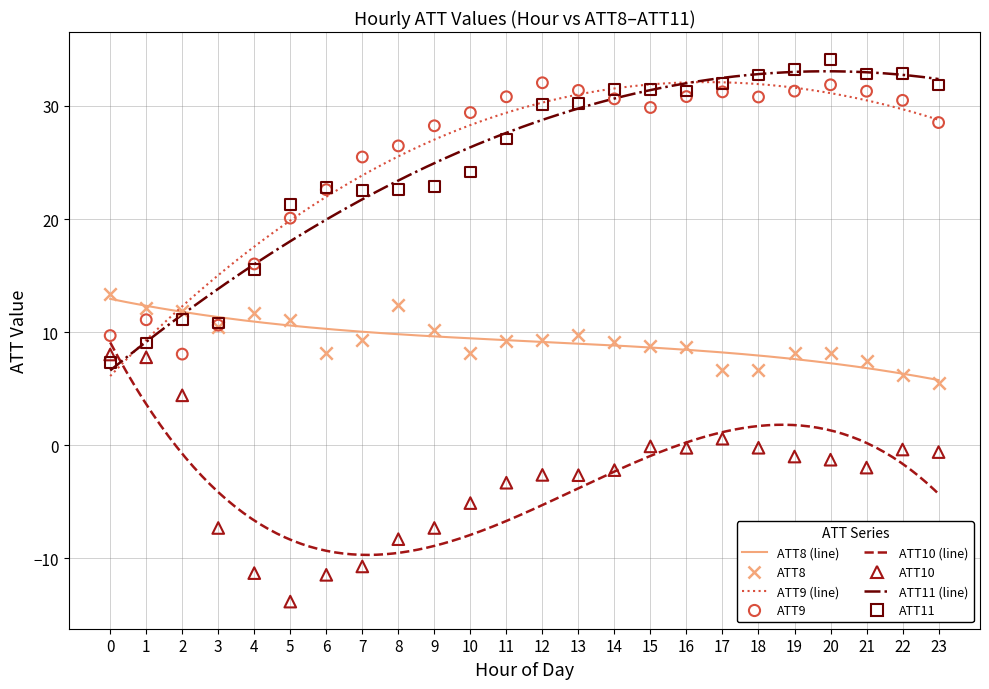

Which series contains the lowest Y value?

ATT10